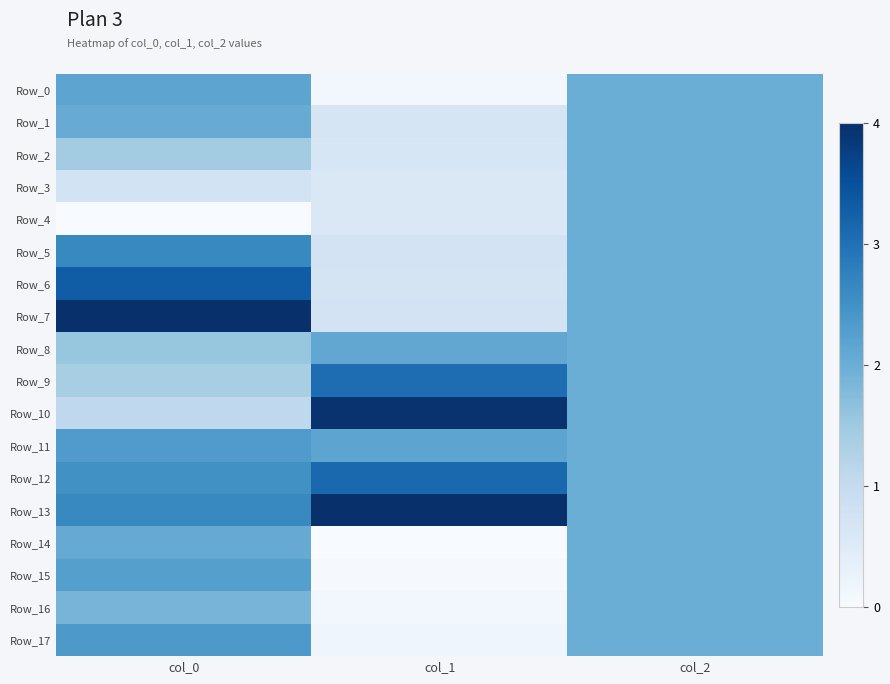

Count the number of data series in this chart.

18